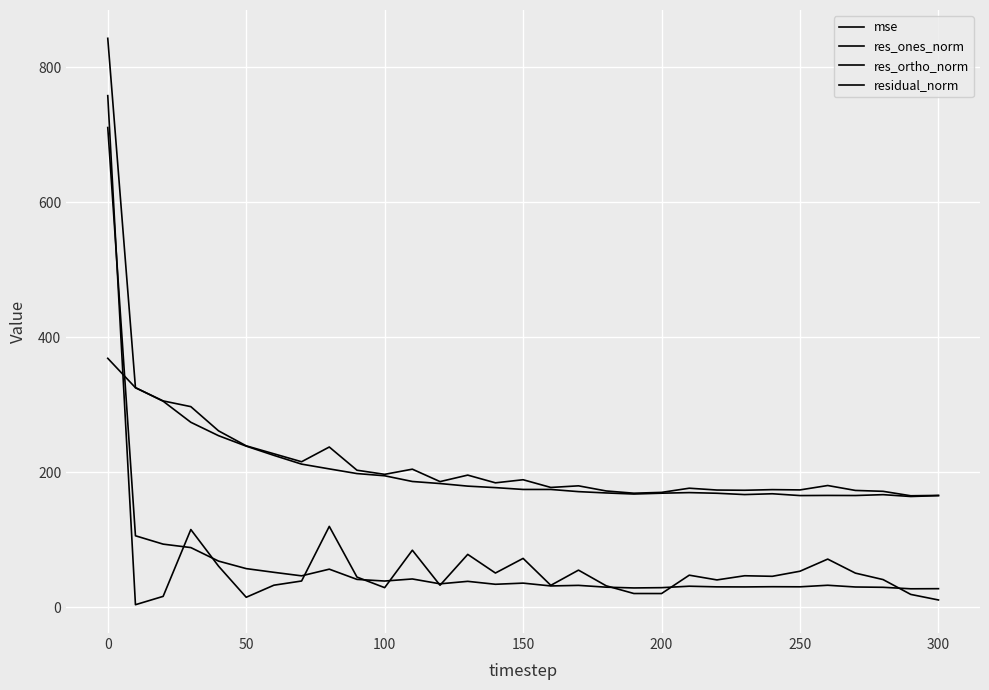

At which label is mse closest to 369?

50